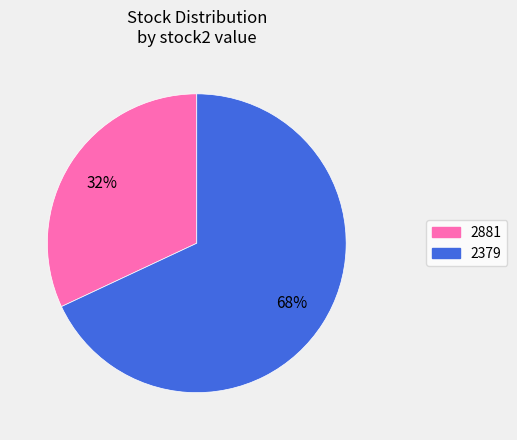

Is there a majority slice in this chart?

Yes